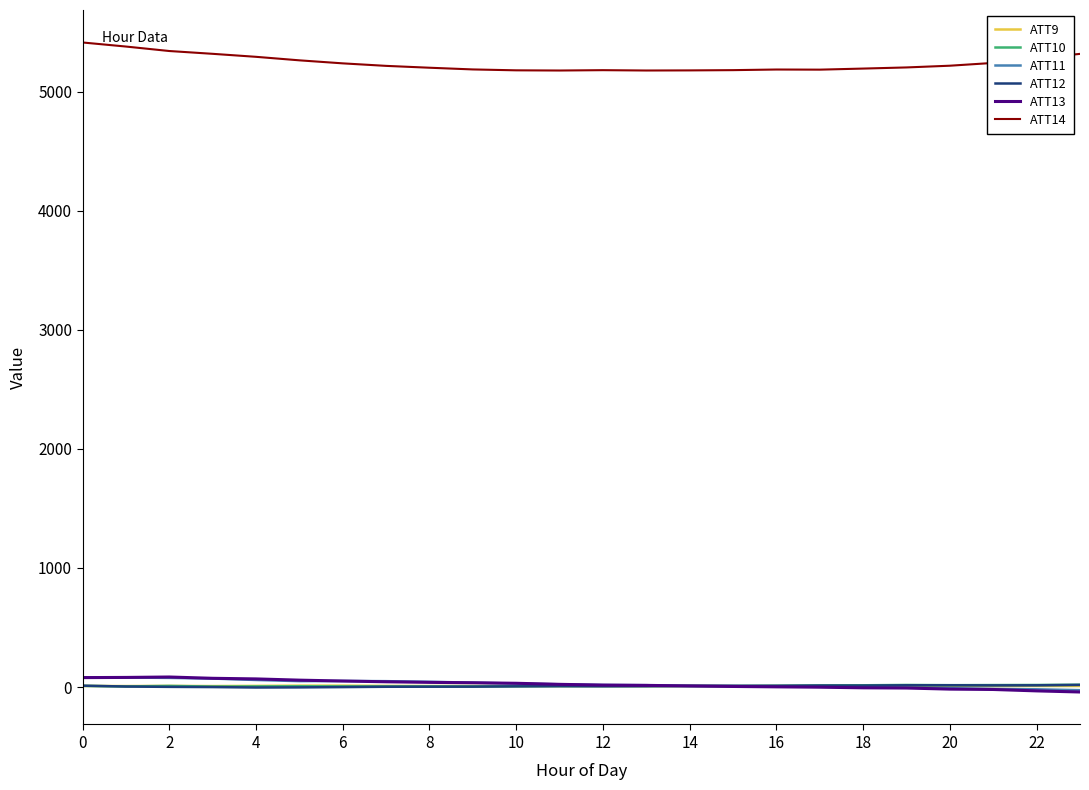

How many distinct data groups are displayed?

6